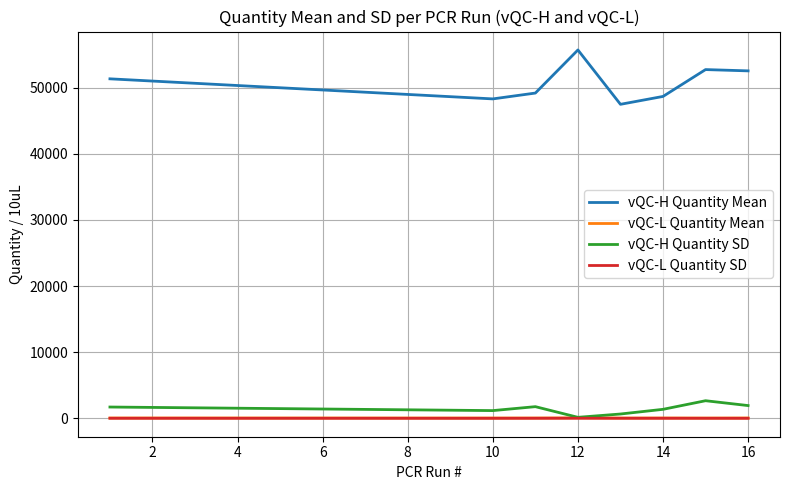

True or false: vQC-L Quantity SD has more than 0 interior local peaks.

True